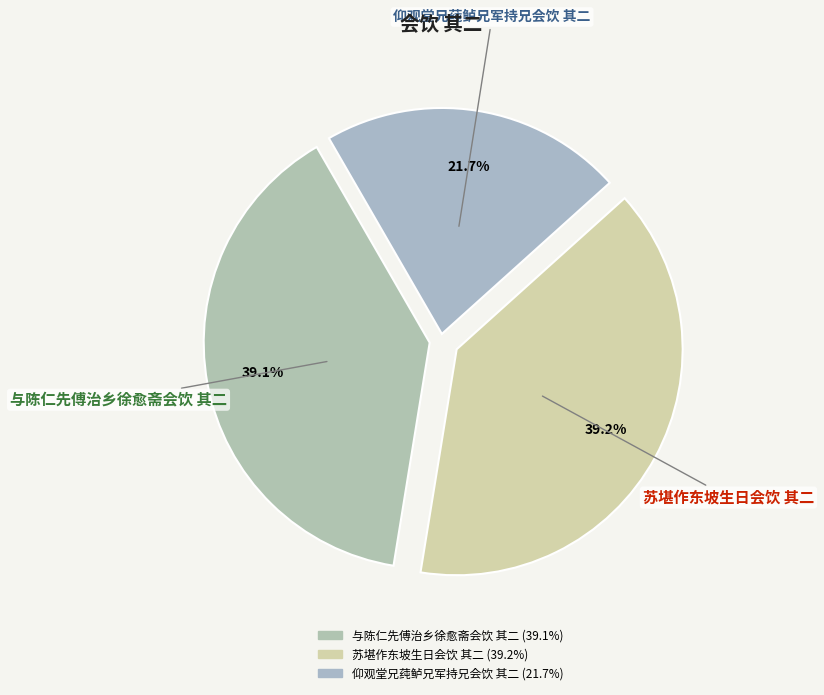

The 与陈仁先傅治乡徐愈斋会饮 其二 slice represents 39% of the pie. True or false?

True